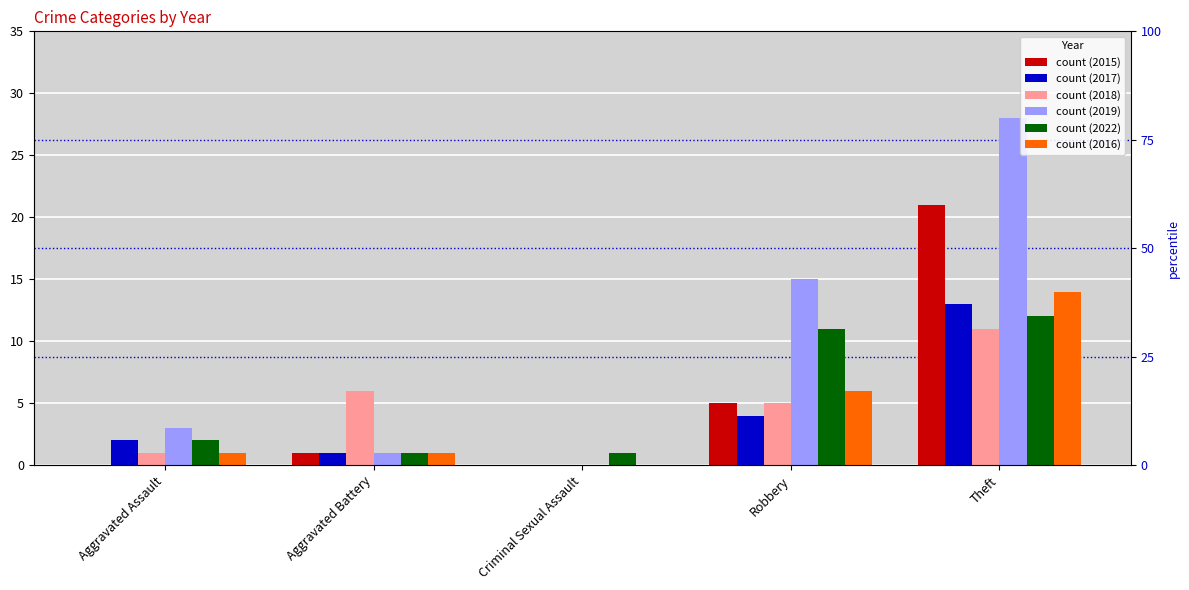

Where is 2017 nearest to the value 6?

Robbery